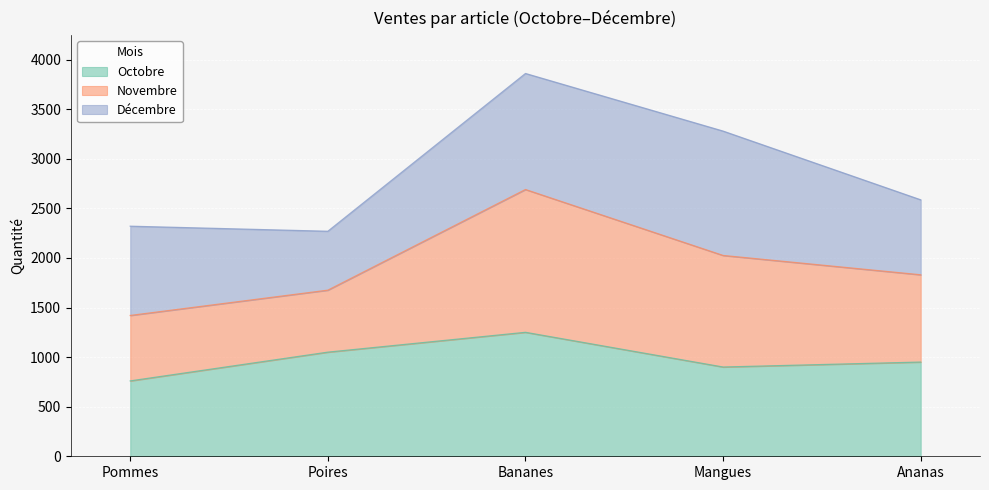

How many lines are shown in the chart?

3